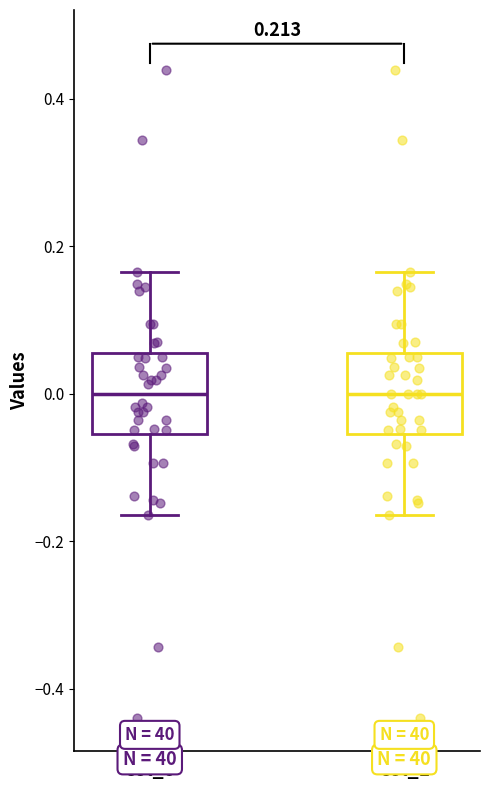

Reading left to right, transcribe this box plot: for each box, give where its median line is, the range the box spans, and where its two whiskers end, as read against the y-axis. The values are not printed on the chart, so give them approximately, as read against the axis.

col_0: median 0.00, box -0.06 to 0.06, whiskers -0.16 to 0.16
col_1: median 0.00, box -0.06 to 0.06, whiskers -0.16 to 0.16